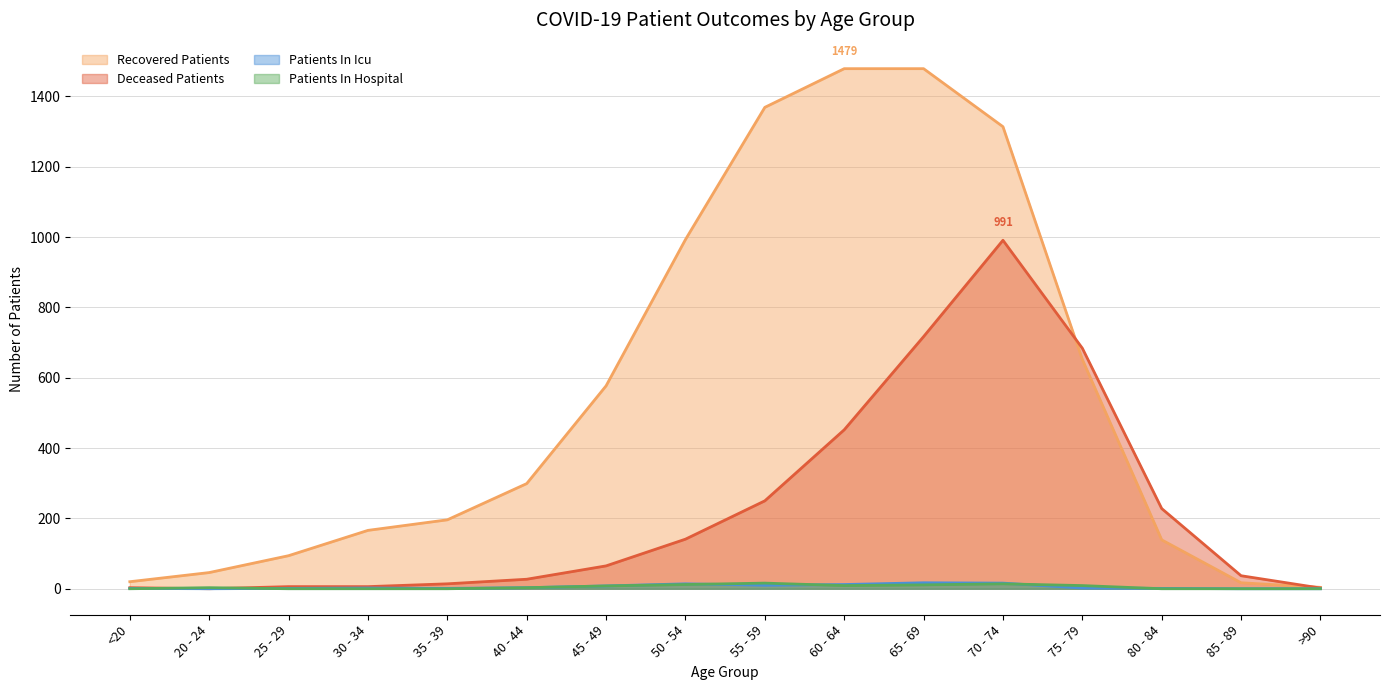

What position from the left is 40 - 44?

6